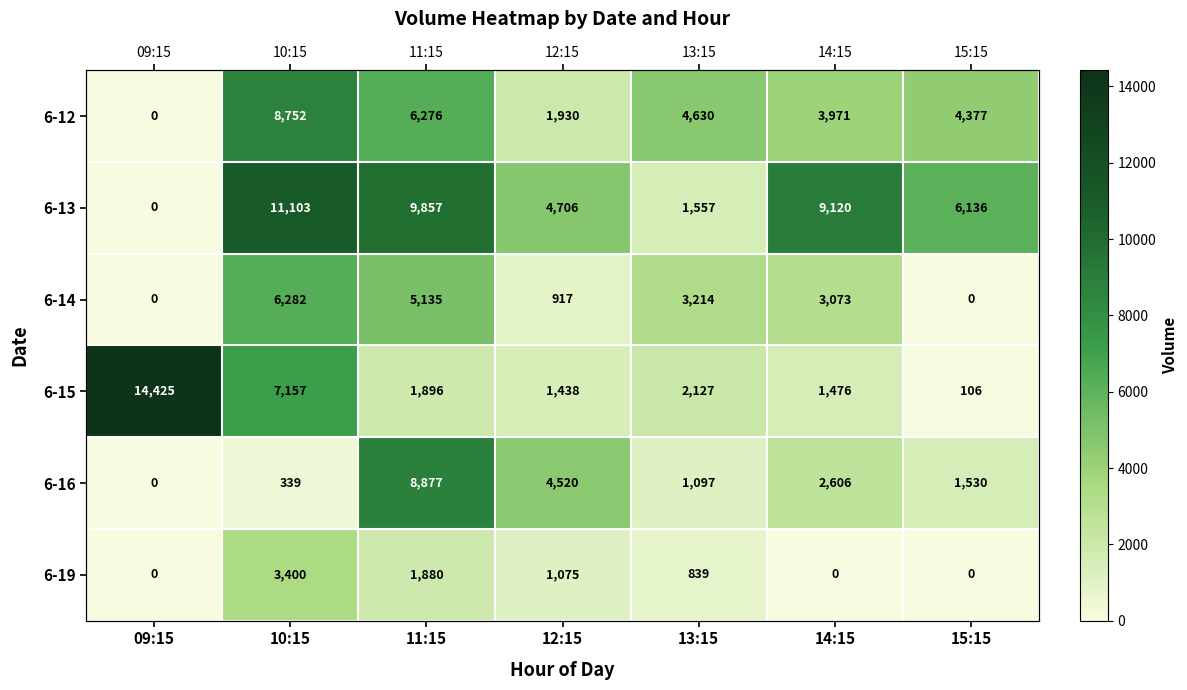

At which label is 6-19 closest to 1700?

11:15